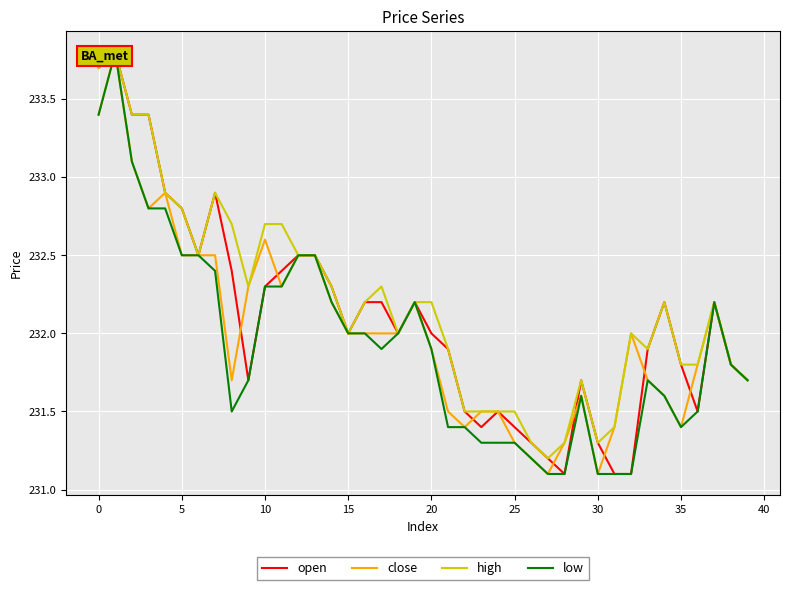

Reading left to right, what are all the values shown in this chart?

open: 233.7	233.8	233.4	233.4	232.9	232.8	232.5	232.9	232.4	231.7	232.3	232.4	232.5	232.5	232.3	232.0	232.2	232.2	232.0	232.2	232.0	231.9	231.5	231.4	231.5	231.4	231.3	231.2	231.1	231.7	231.3	231.1	231.1	231.9	232.2	231.8	231.5	232.2	231.8	231.7
close: 233.4	233.8	233.1	232.8	232.9	232.5	232.5	232.5	231.7	232.3	232.6	232.3	232.5	232.5	232.2	232.0	232.0	232.0	232.0	232.2	231.9	231.5	231.4	231.5	231.5	231.3	231.2	231.1	231.3	231.6	231.1	231.4	232.0	231.7	231.6	231.4	231.8	232.2	231.8	231.7
high: 233.7	233.8	233.4	233.4	232.9	232.8	232.5	232.9	232.7	232.3	232.7	232.7	232.5	232.5	232.3	232.0	232.2	232.3	232.0	232.2	232.2	231.9	231.5	231.5	231.5	231.5	231.3	231.2	231.3	231.7	231.3	231.4	232.0	231.9	232.2	231.8	231.8	232.2	231.8	231.7
low: 233.4	233.8	233.1	232.8	232.8	232.5	232.5	232.4	231.5	231.7	232.3	232.3	232.5	232.5	232.2	232.0	232.0	231.9	232.0	232.2	231.9	231.4	231.4	231.3	231.3	231.3	231.2	231.1	231.1	231.6	231.1	231.1	231.1	231.7	231.6	231.4	231.5	232.2	231.8	231.7